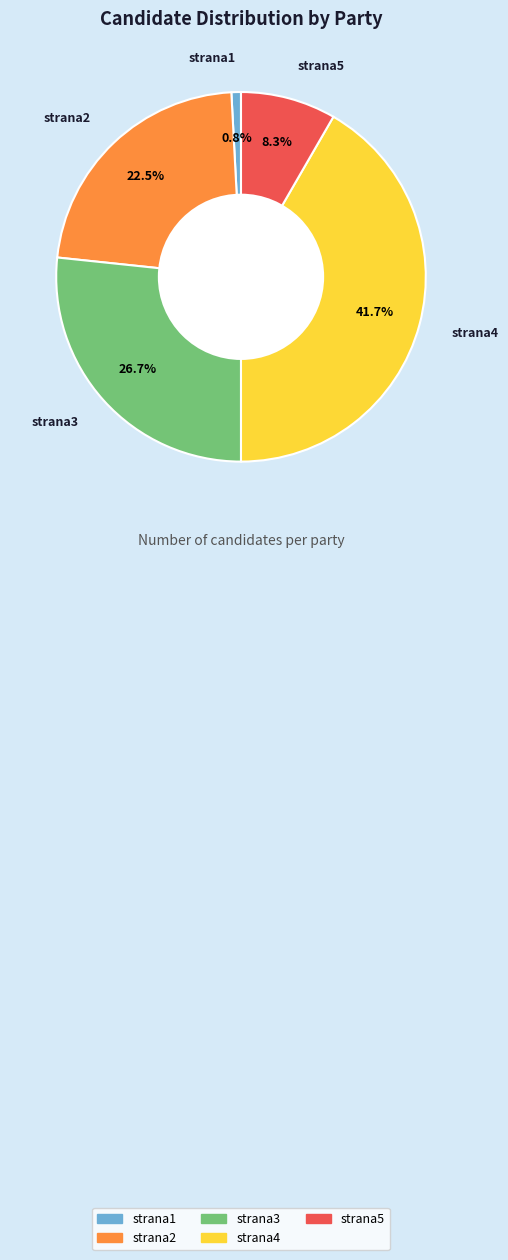

To the nearest percent, what is the difference between the strana2 and strana1 slice percentages?

22%